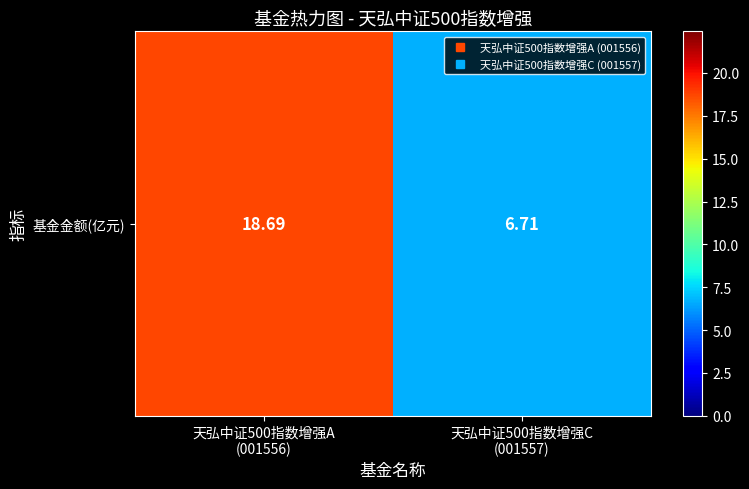

At which label does the data first exceed 18?

天弘中证500指数增强A
(001556)